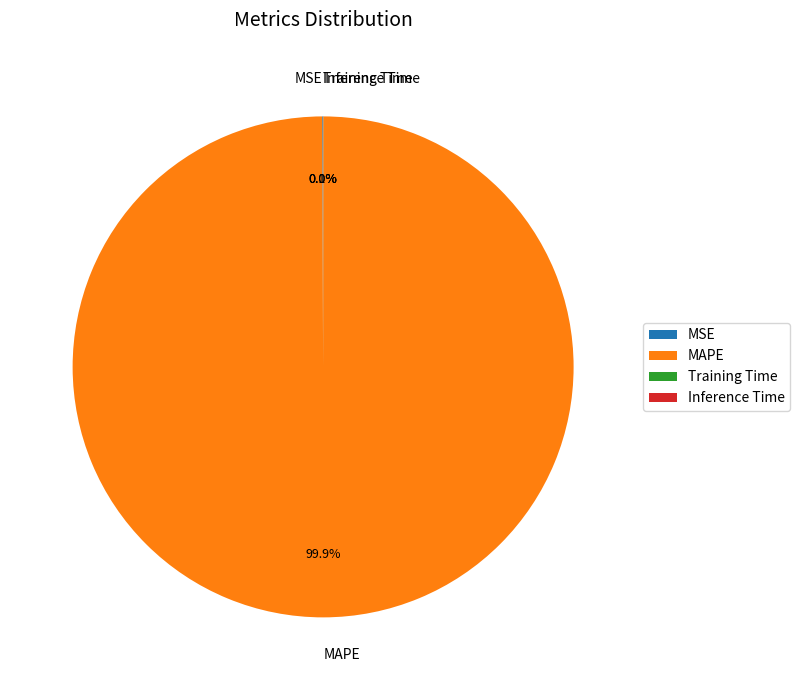

Which slice is the largest?

MAPE